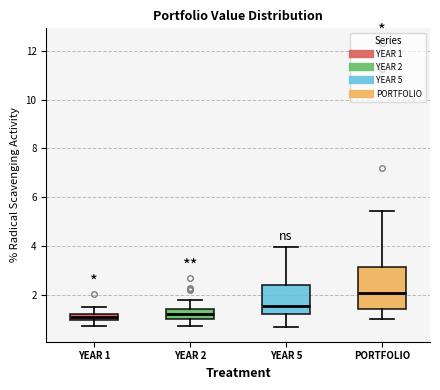

Which box has the highest median line?

PORTFOLIO